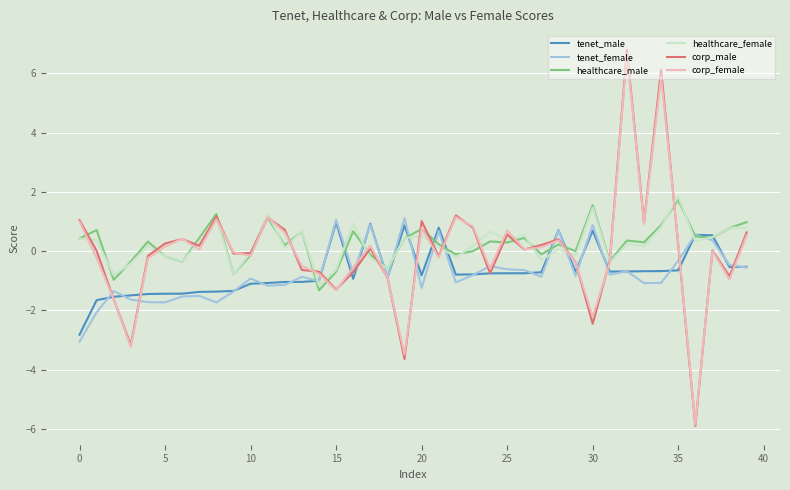

Which series has the widest spread of values?

corp_male